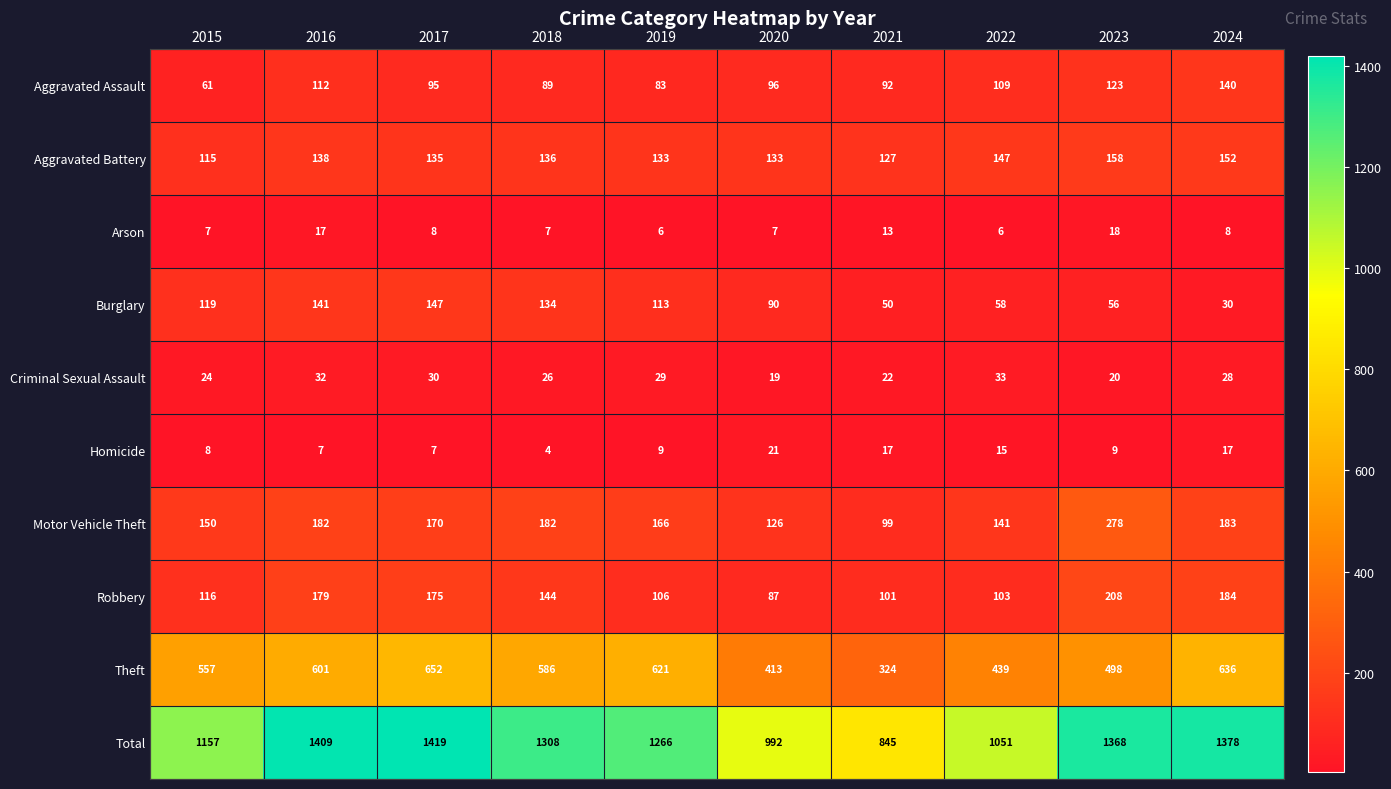

What is the spread (max minus min) of values at 2023?

1359